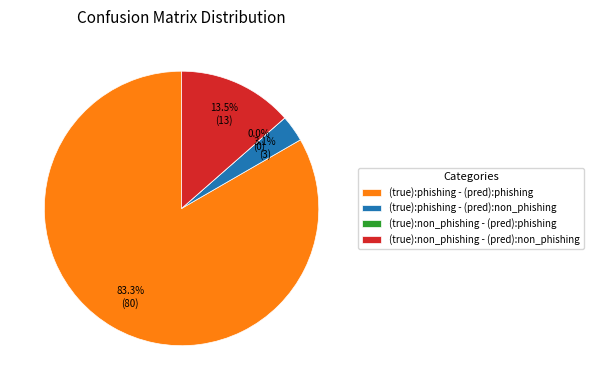

What is the largest slice in the pie chart?

(true):phishing - (pred):phishing